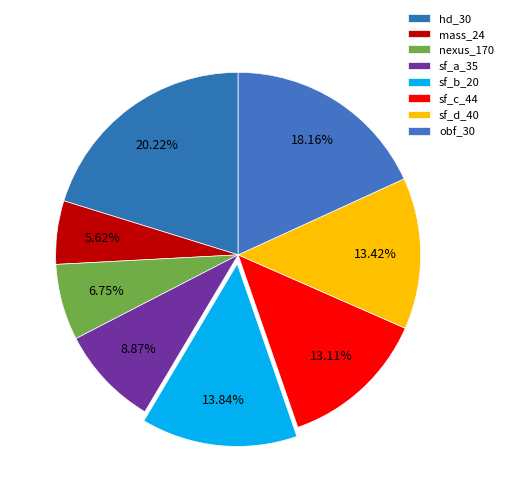

What percentage is the nexus_170 slice, to the nearest percent?

7%